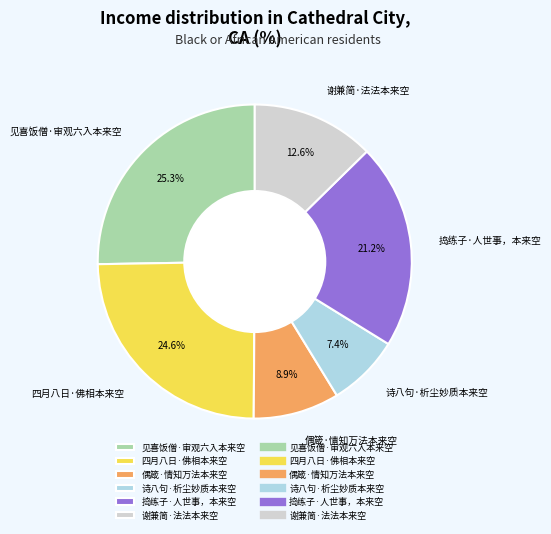

What percentage is NOT represented by 见喜饭僧·审观六入本来空?

74.7%